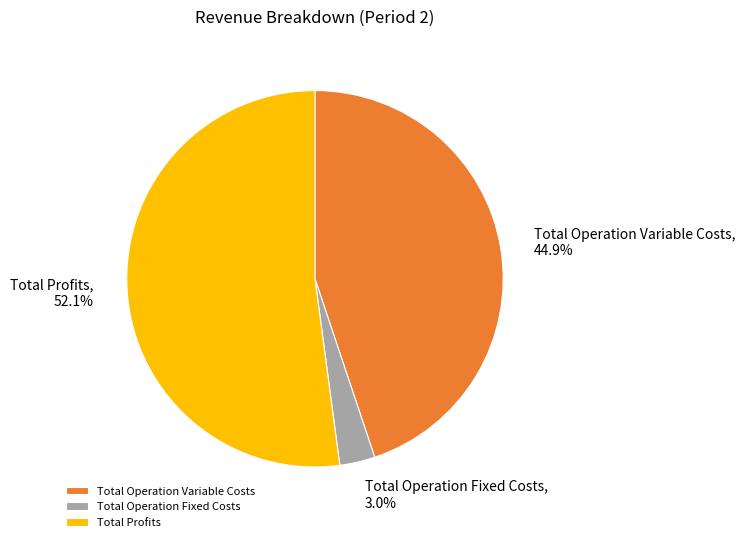

Between Total Profits and Total Operation Variable Costs, which is larger?

Total Profits